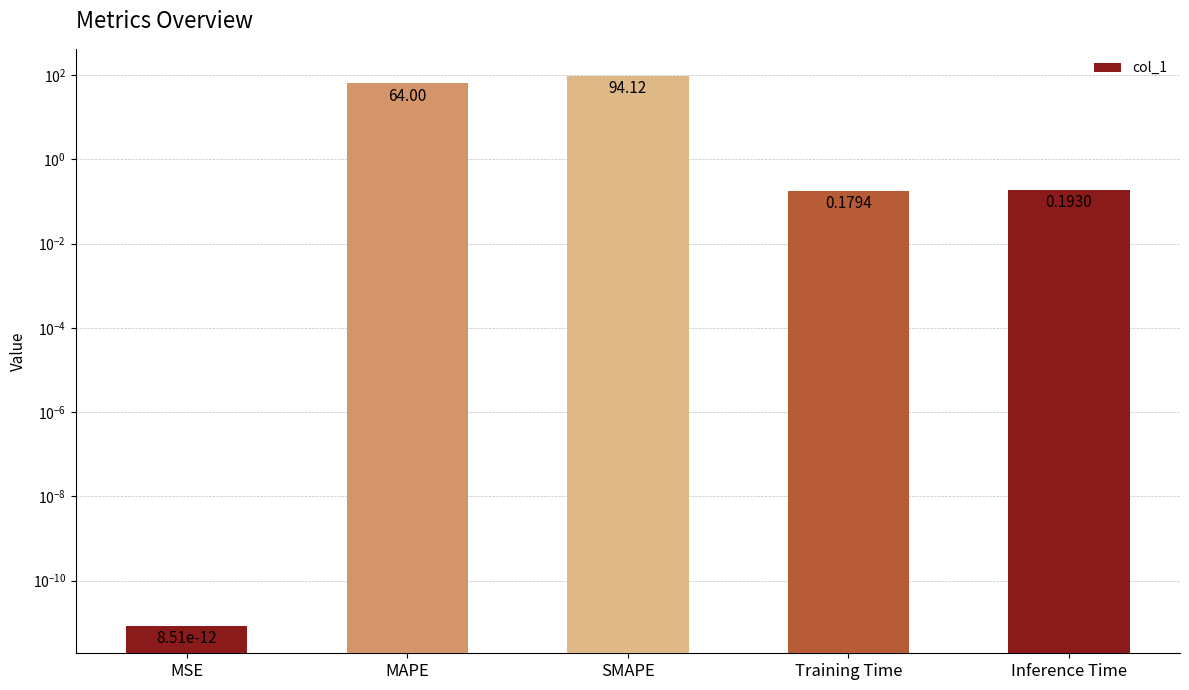

The value at SMAPE is 94.1. True or false?

True